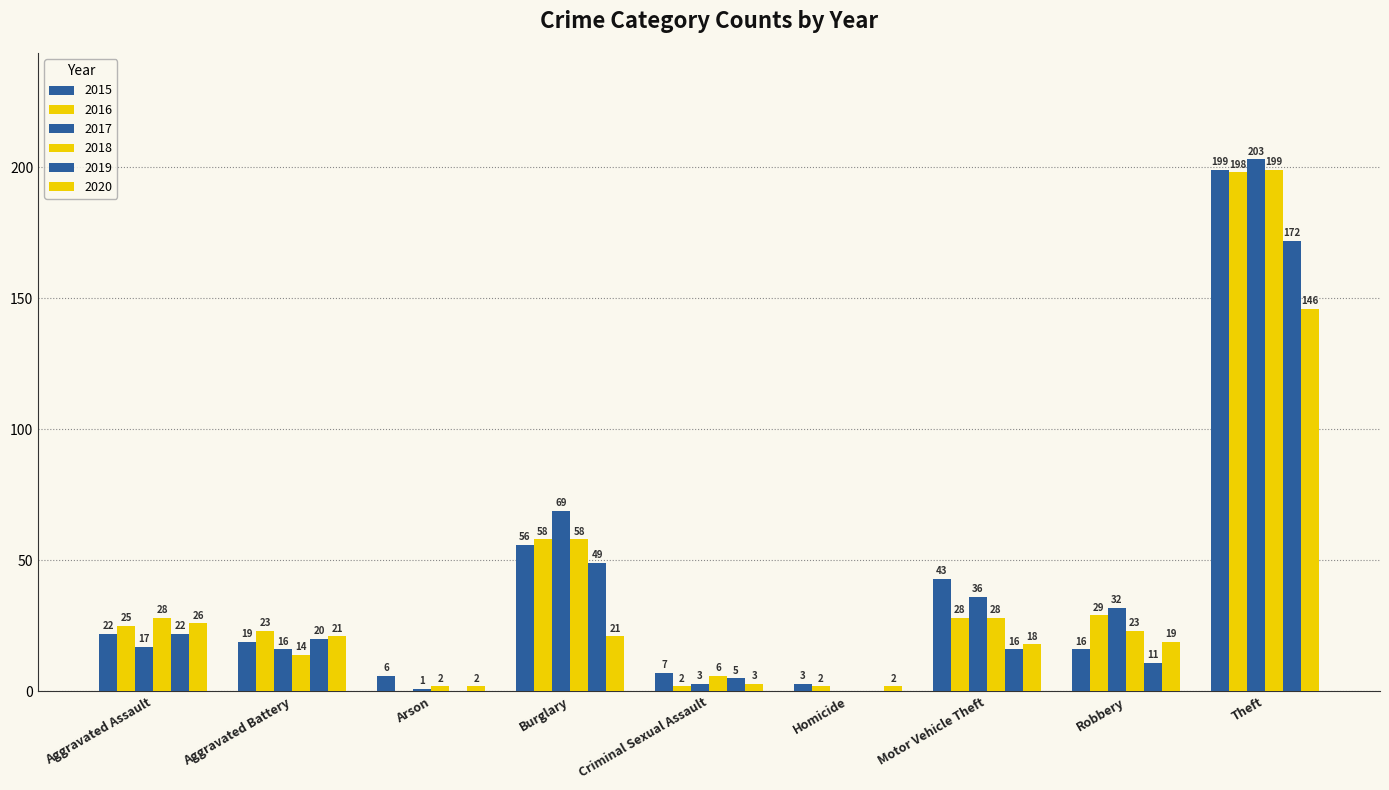

What is the approximate value of 2019 at Burglary, to the nearest 5?

50